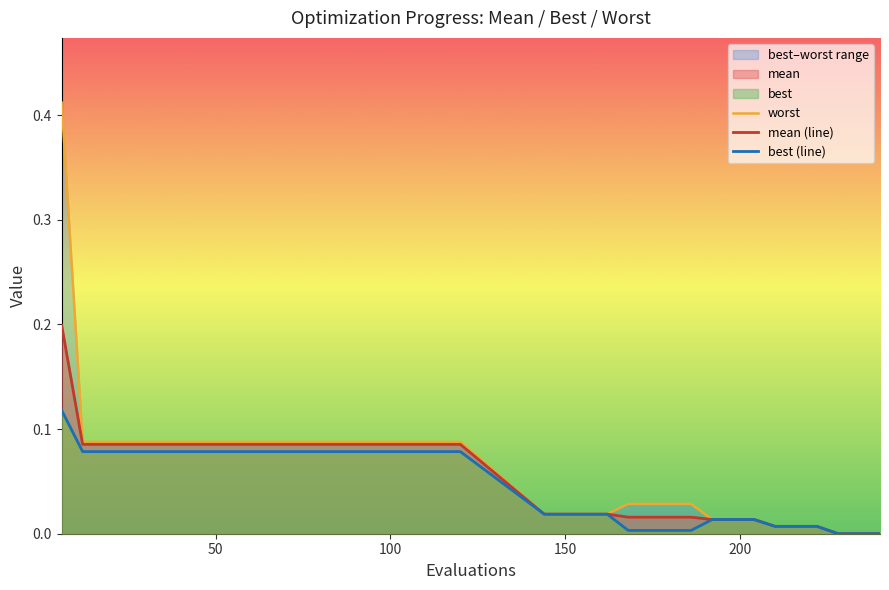

List the series in order of their overall mean, highest first.

worst, mean, best